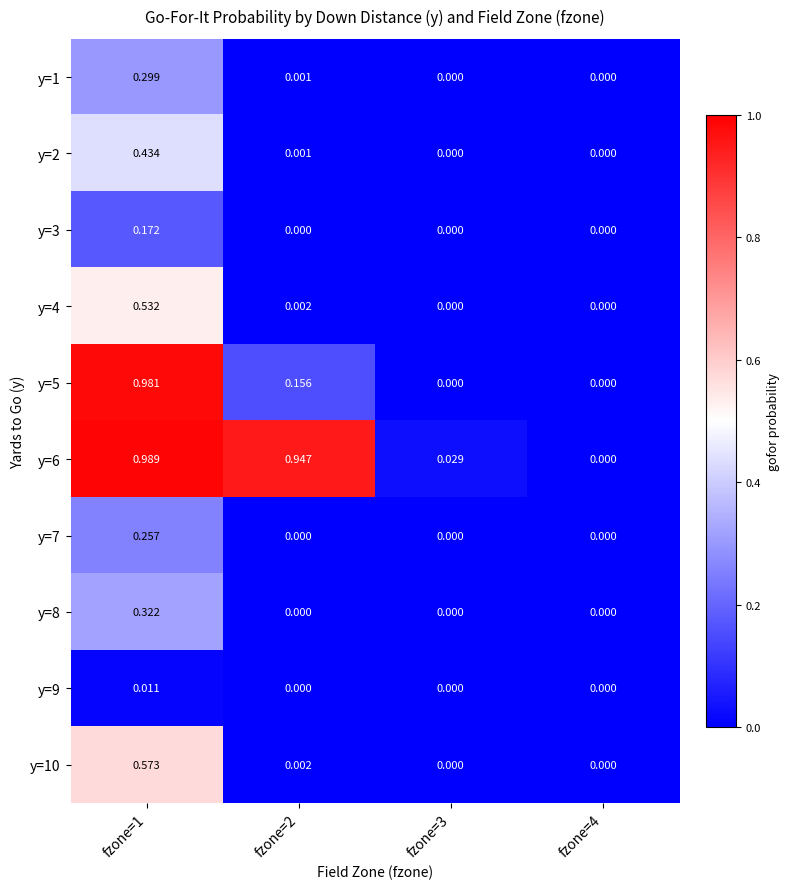

At how many categories does at least one series exceed 0?

3